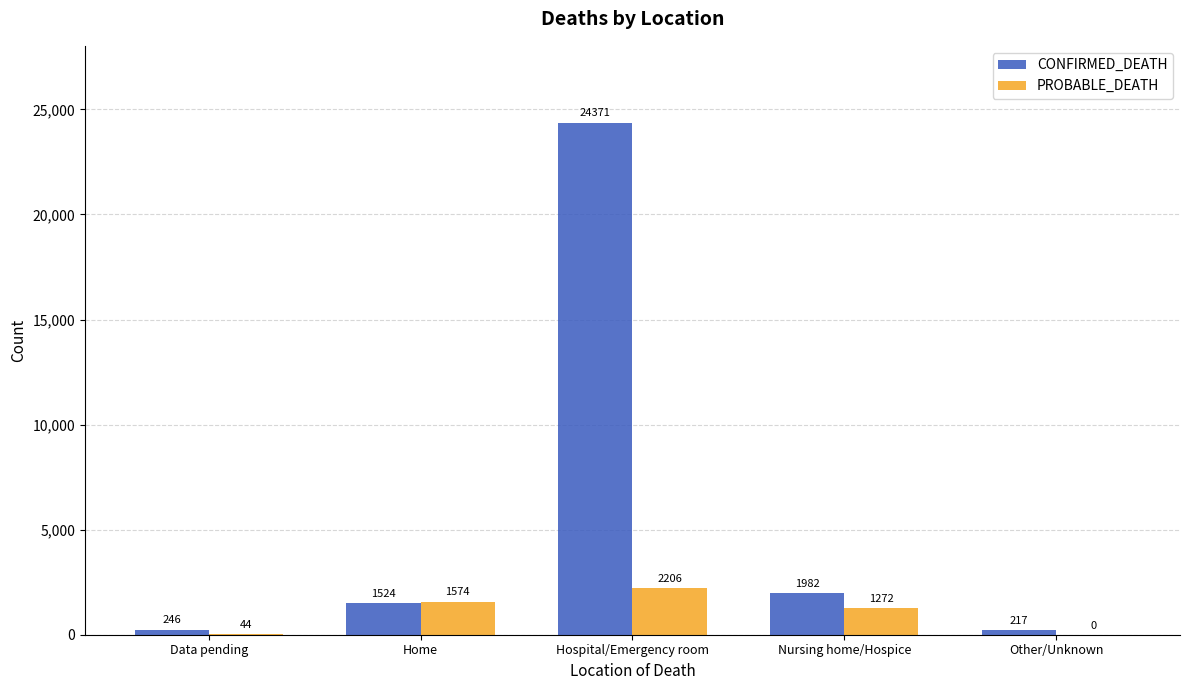

Which series has the largest total across all categories?

CONFIRMED_DEATH